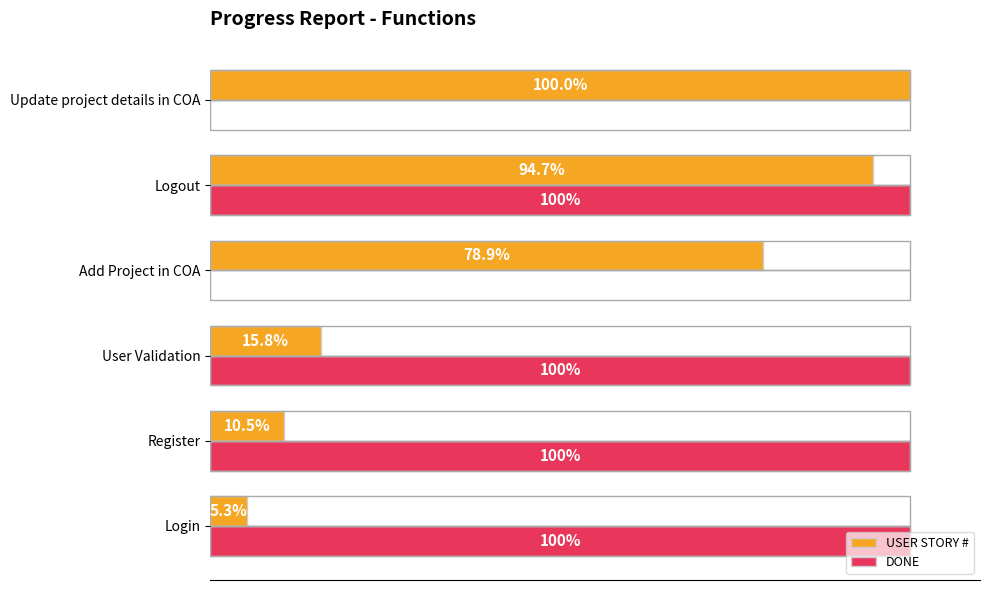

The DONE series shows 1.0 at Logout. True or false?

True